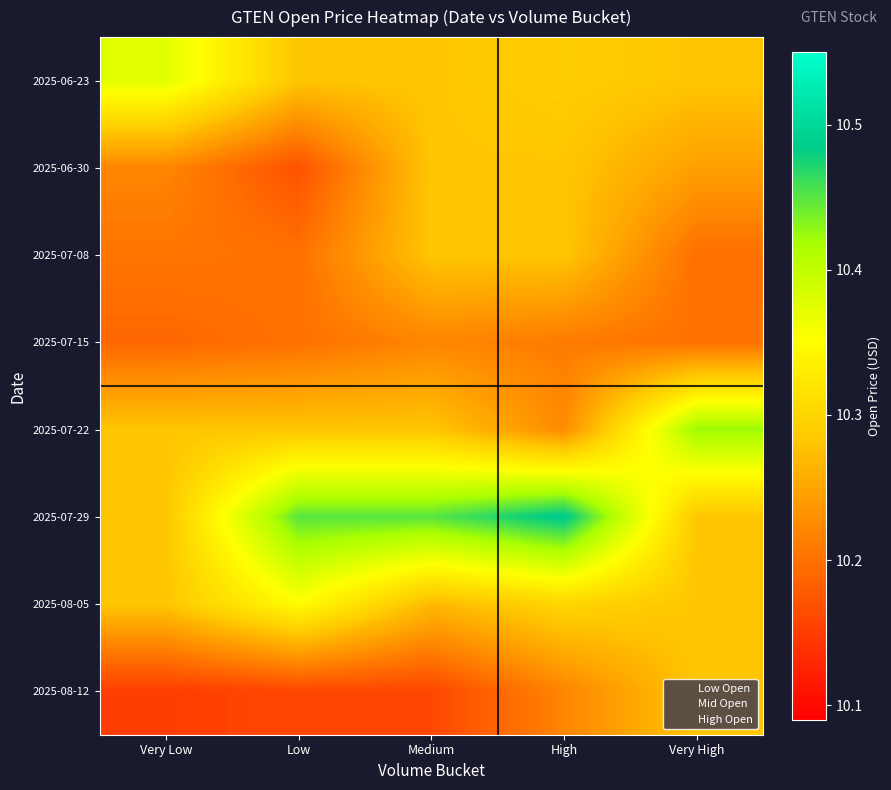

Reading left to right, list all the values displayed in this chart.

2025-06-23: Very Low=10.4	Low=10.3	Medium=10.3	High=10.3	Very High=10.3
2025-06-30: Very Low=10.2	Low=10.2	Medium=10.3	High=10.3	Very High=10.2
2025-07-08: Very Low=10.2	Low=10.2	Medium=10.3	High=10.3	Very High=10.2
2025-07-15: Very Low=10.2	Low=10.2	Medium=10.2	High=10.2	Very High=10.2
2025-07-22: Very Low=10.3	Low=10.3	Medium=10.3	High=10.2	Very High=10.4
2025-07-29: Very Low=10.3	Low=10.4	Medium=10.5	High=10.5	Very High=10.3
2025-08-05: Very Low=10.3	Low=10.3	Medium=10.3	High=10.3	Very High=10.3
2025-08-12: Very Low=10.2	Low=10.2	Medium=10.2	High=10.2	Very High=10.3